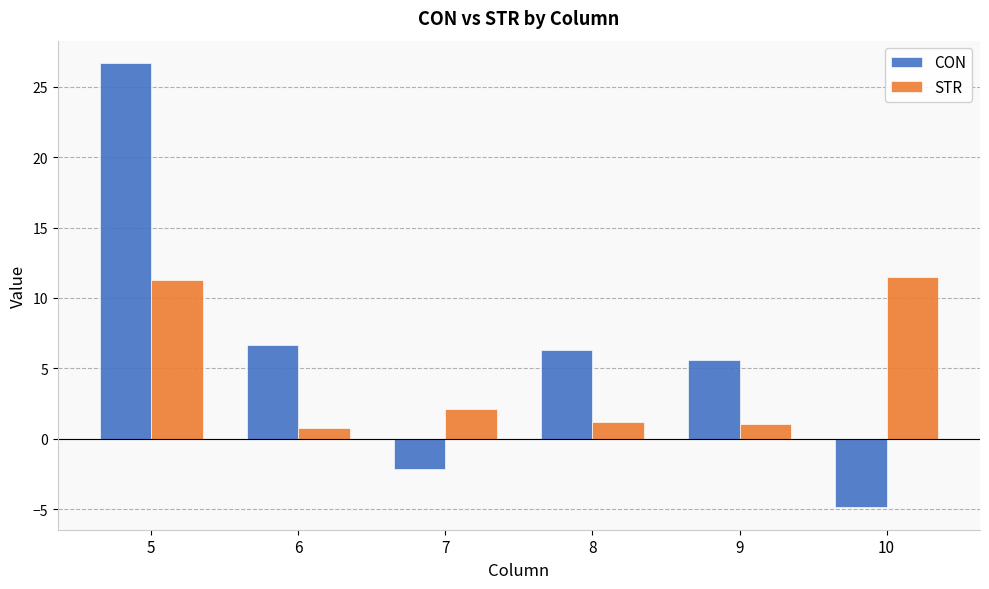

What is the value of the CON bar at the 5th from the left?

5.6